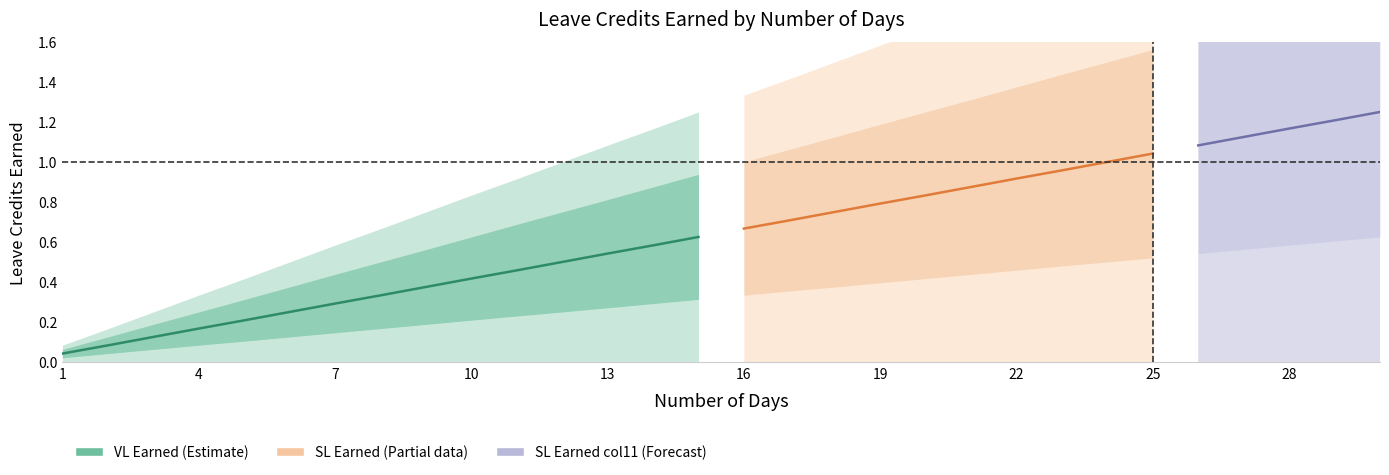

What is the maximum value shown in the chart?

1.2